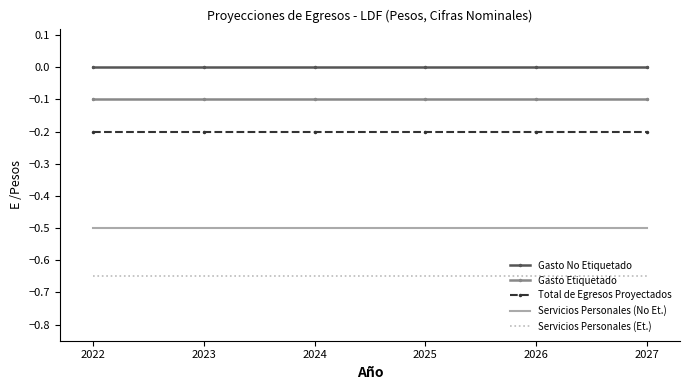

List the series in order of their peak value, lowest first.

Servicios Personales (Et.), Servicios Personales (No Et.), Total de Egresos Proyectados, Gasto Etiquetado, Gasto No Etiquetado